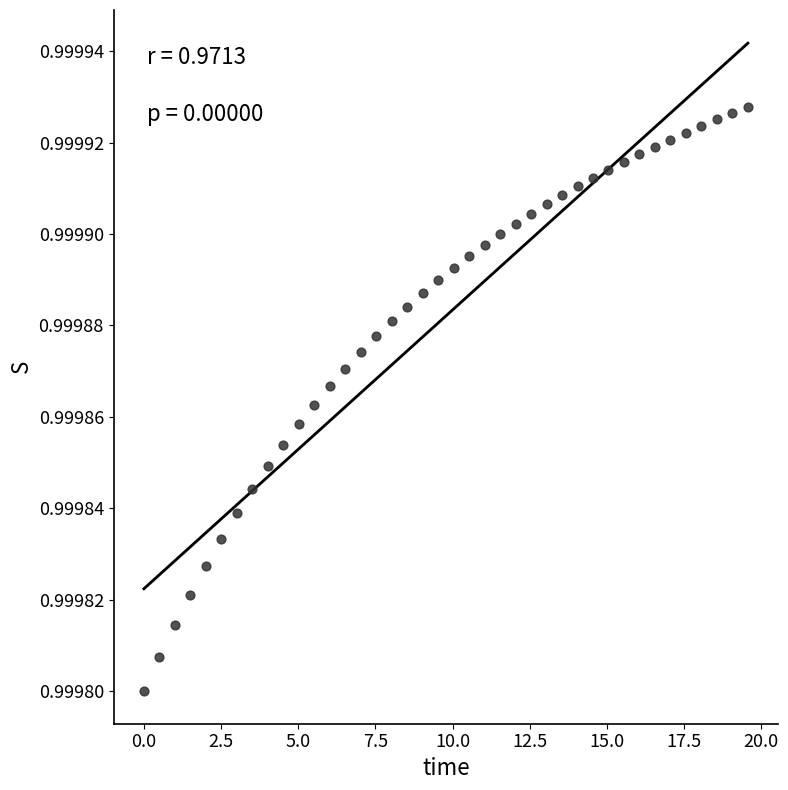

What is the range of X values (max minus min)?

19.6